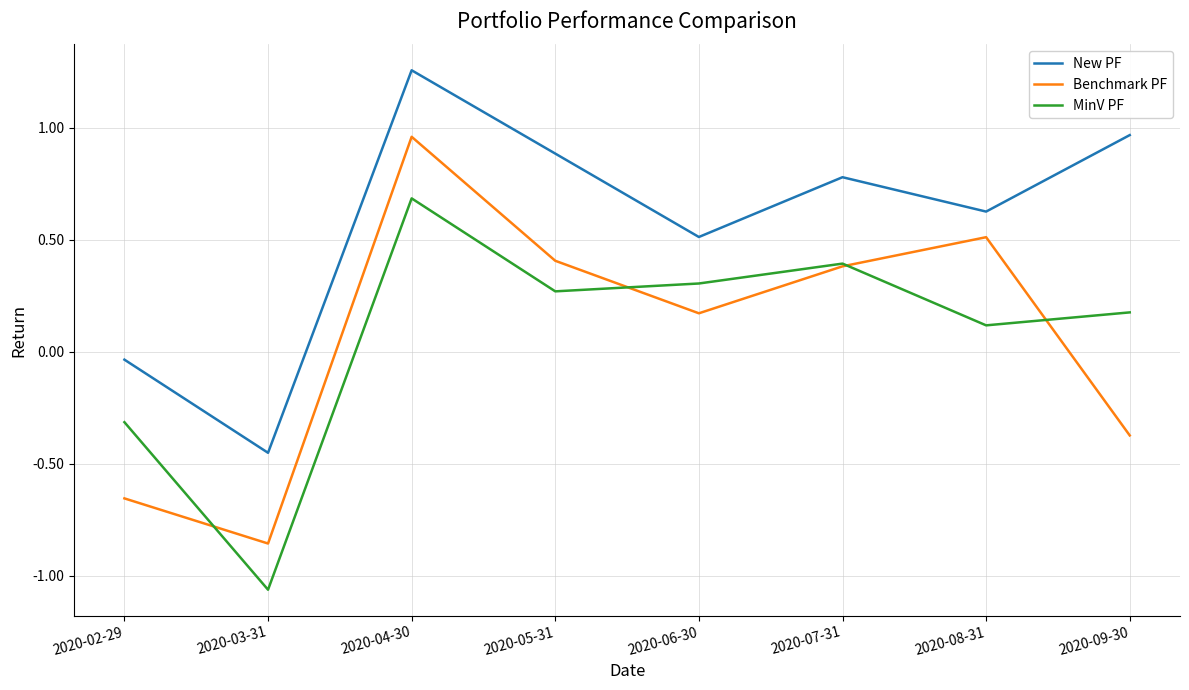

Rank the series at 2020-09-30 from lowest to highest value.

Benchmark PF, MinV PF, New PF